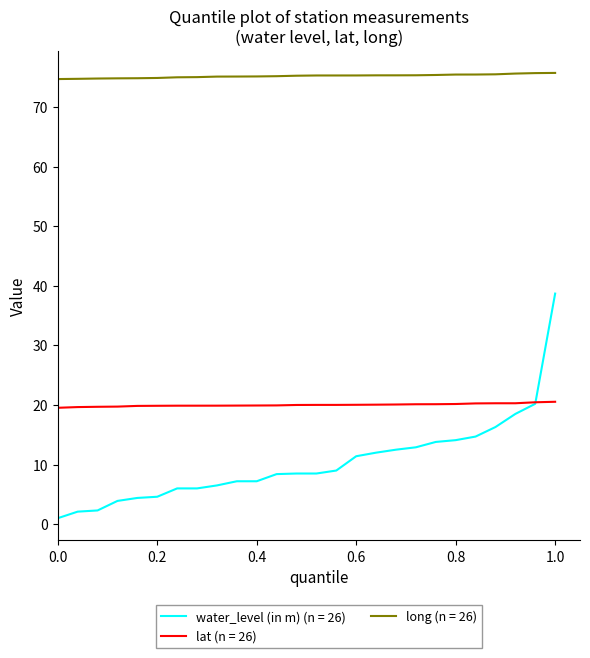

Which series has the largest total across all categories?

long (n = 26)